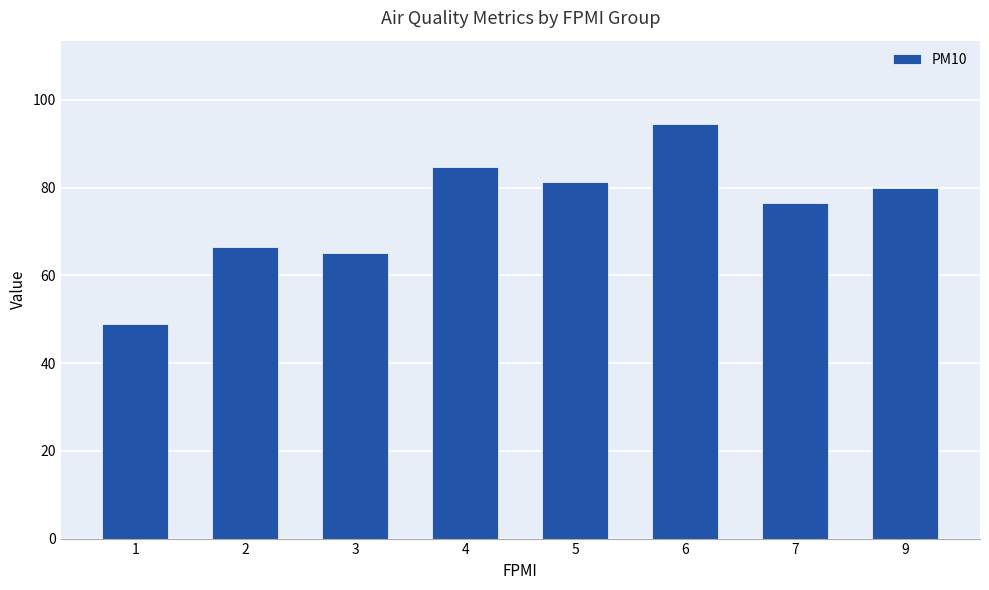

What is the change in value from 2 to 7?

+10.0